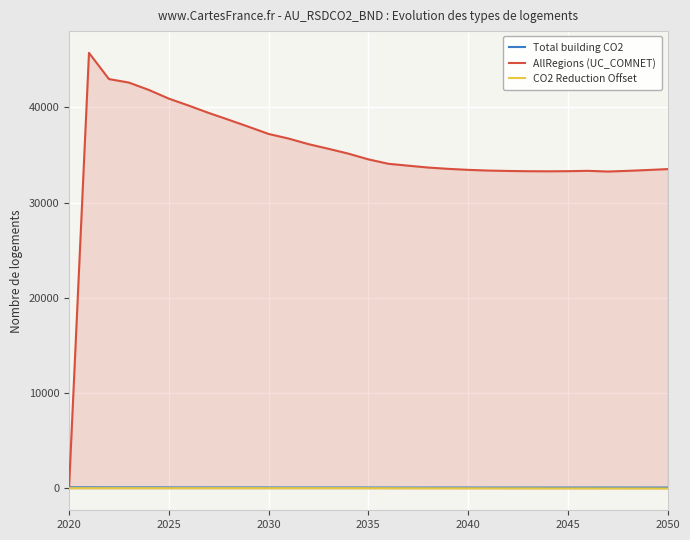

What is the greatest value displayed?

45722.5